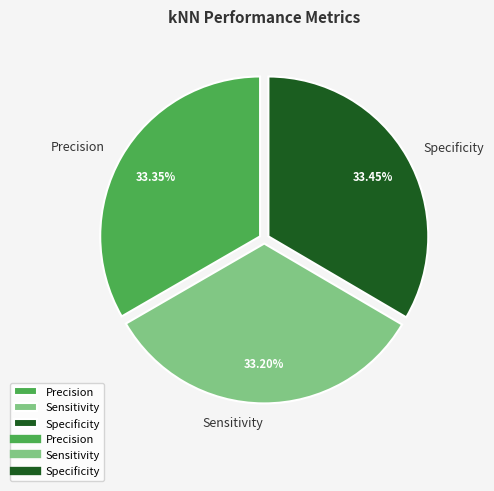

Is there a majority slice in this chart?

No